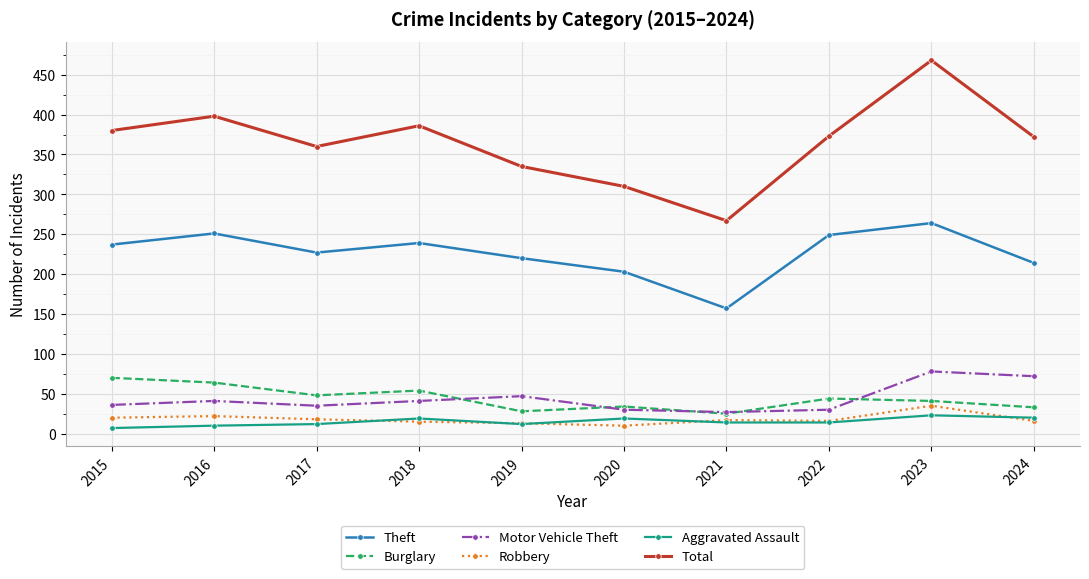

Is the value of Motor Vehicle Theft at 2015 greater than the value of Robbery at 2021?

Yes